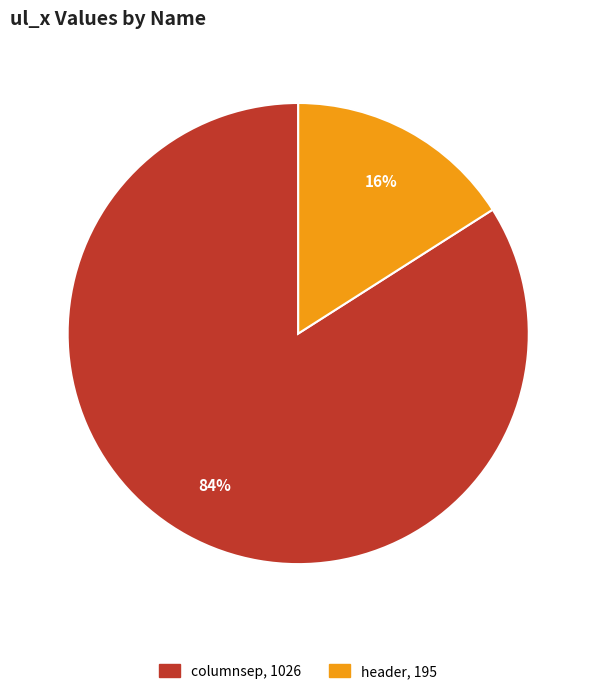

Do columnsep and header together represent more than half of the pie?

Yes